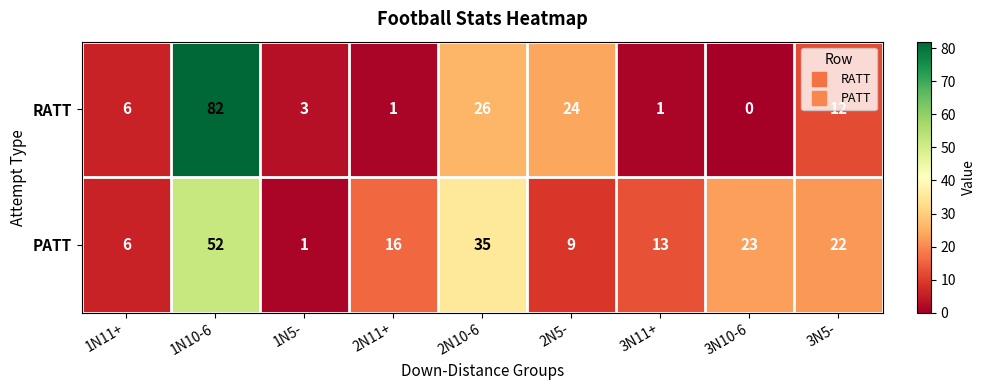

Which series has the largest range (max minus min)?

RATT